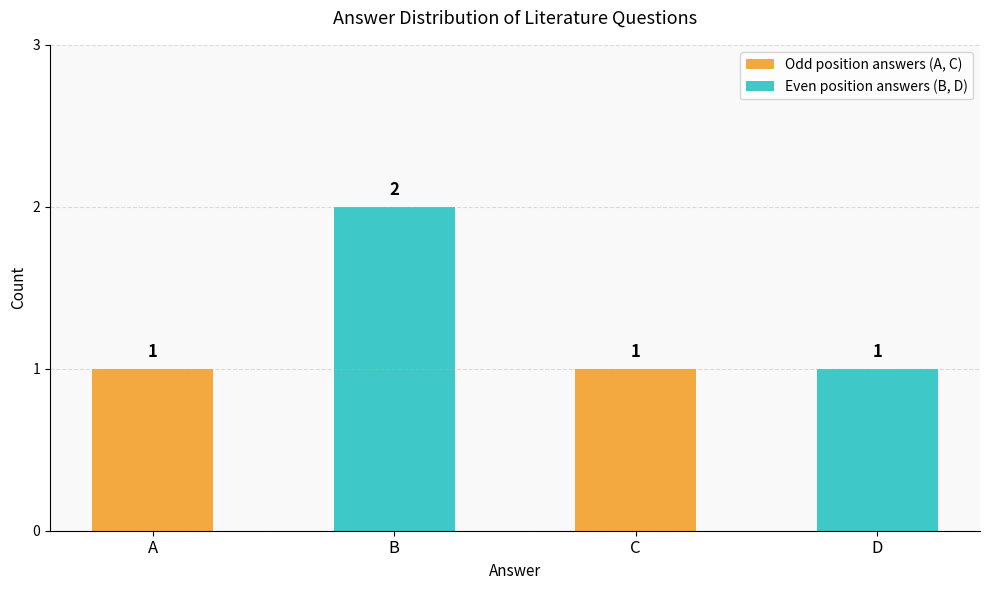

The chart shows a value of 0 at D. True or false?

False